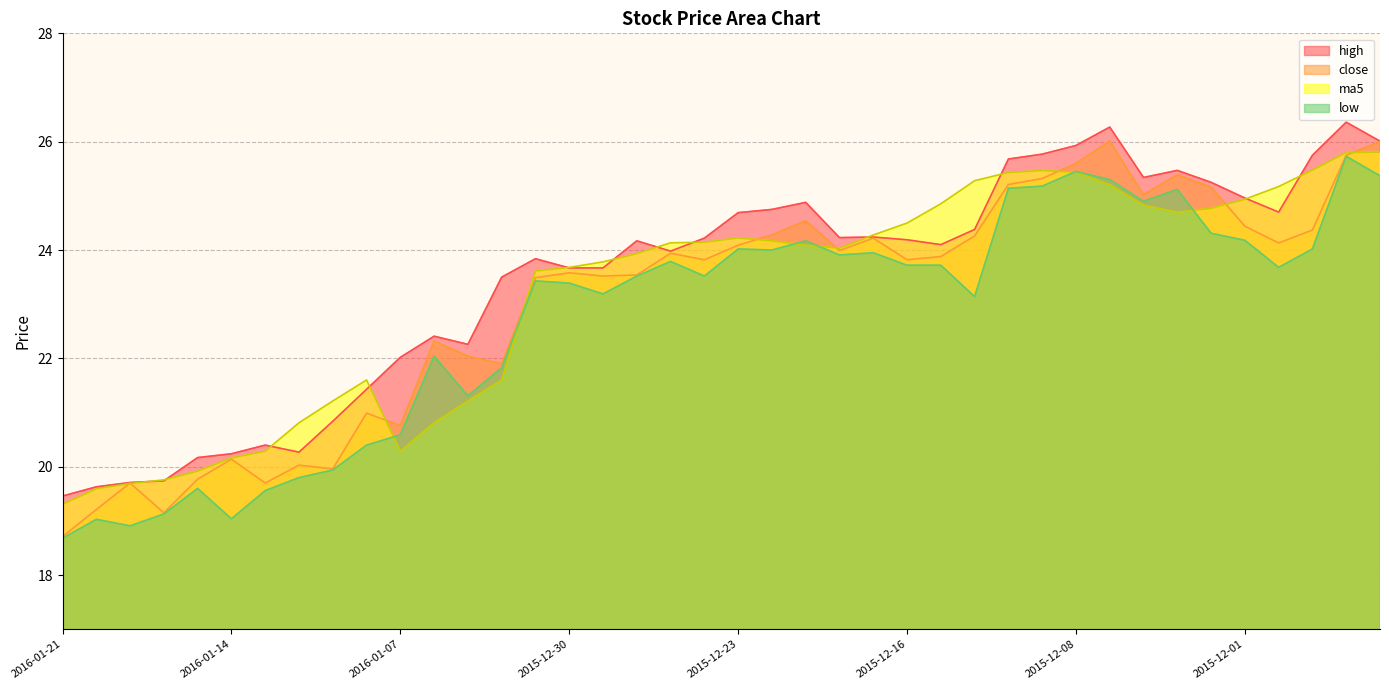

What is the spread (max minus min) of values at 2015-12-10?

0.5